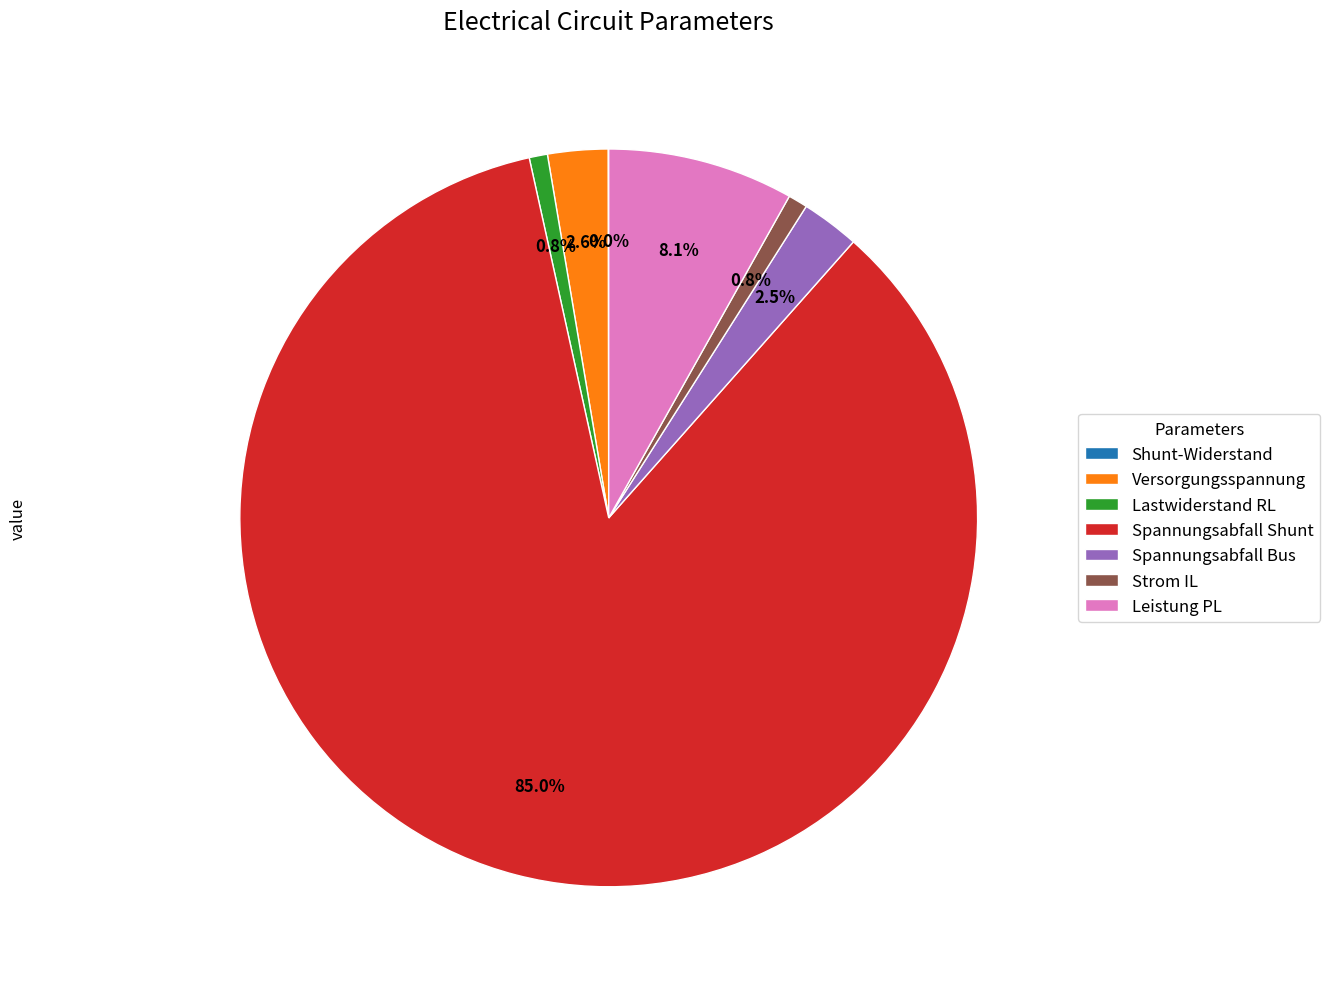

Which category accounts for the majority?

Spannungsabfall Shunt